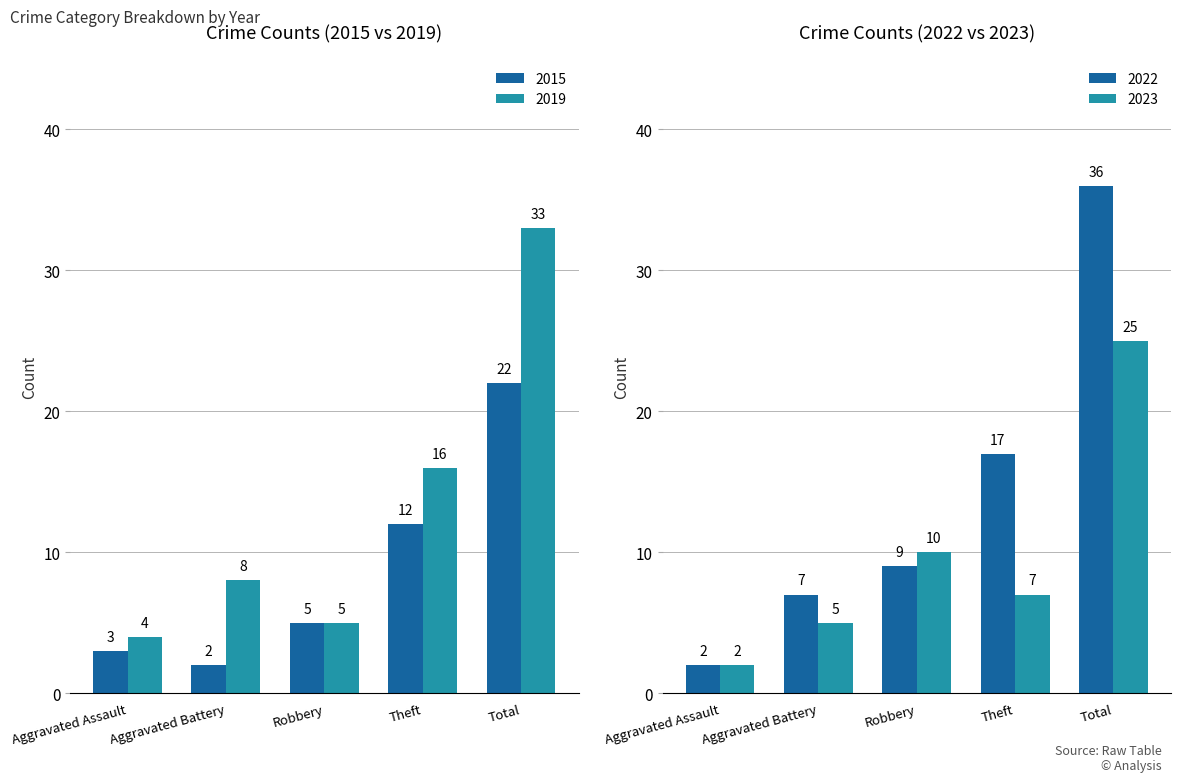

Rank the series at Total from lowest to highest value.

2015, 2023, 2019, 2022